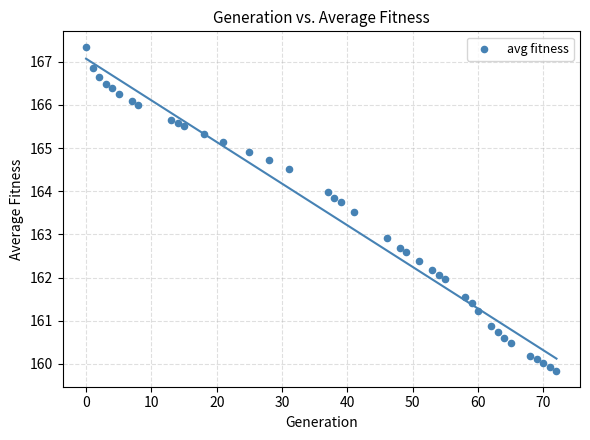

What Y value in the scatter plot is closest to 163?

162.9